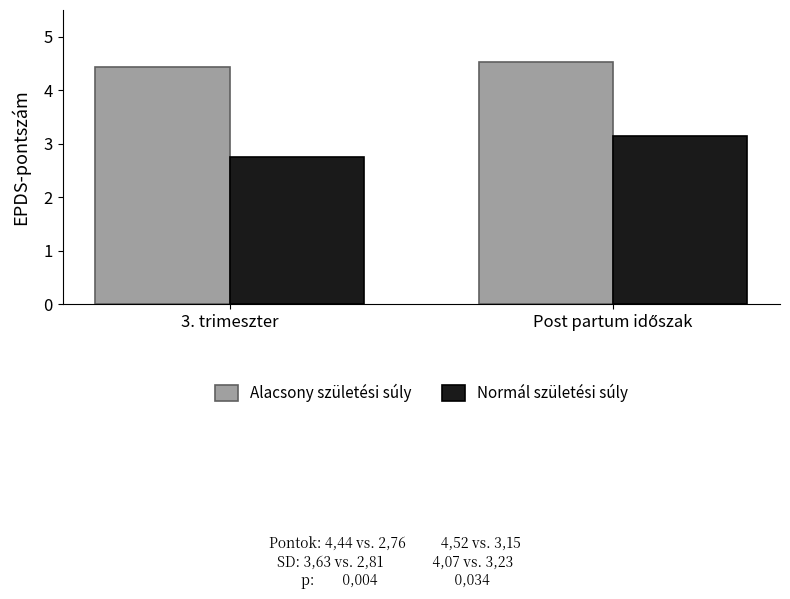

Is it true that Normál születési súly equals 4.5 at 3. trimeszter?

False